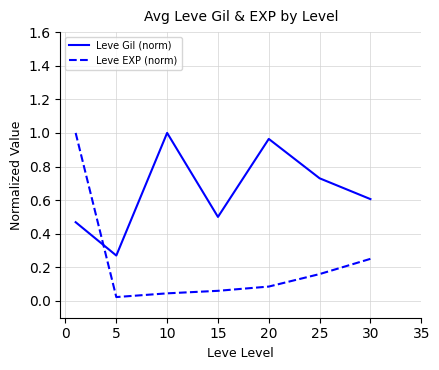

How many interior local valleys does the Leve EXP (norm) series have?

1